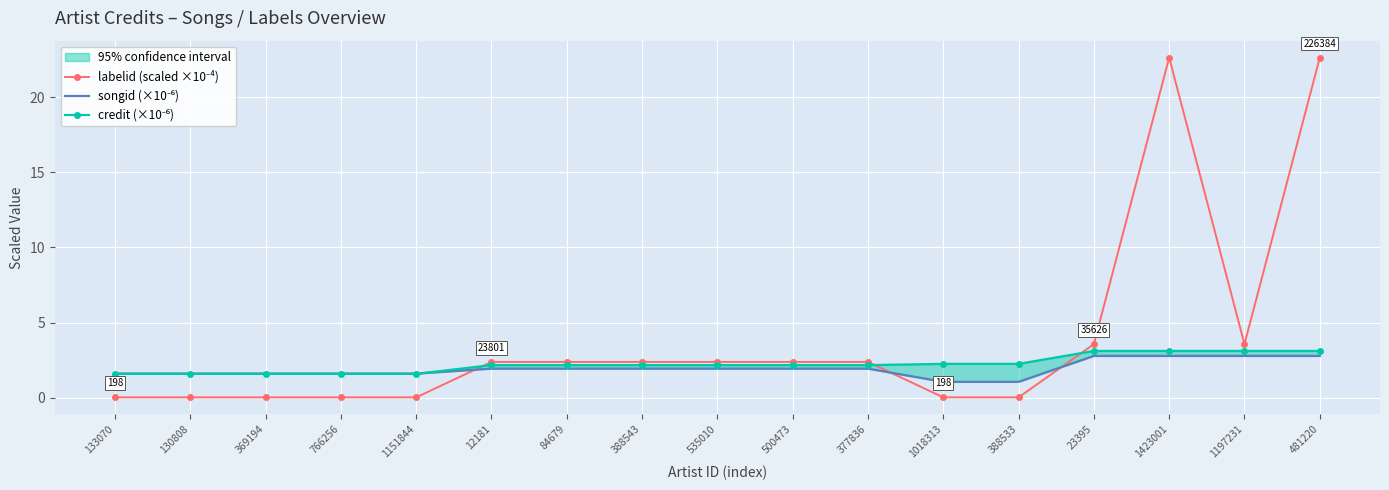

True or false: songid (×10⁻⁶) has more than 0 interior local peaks.

False